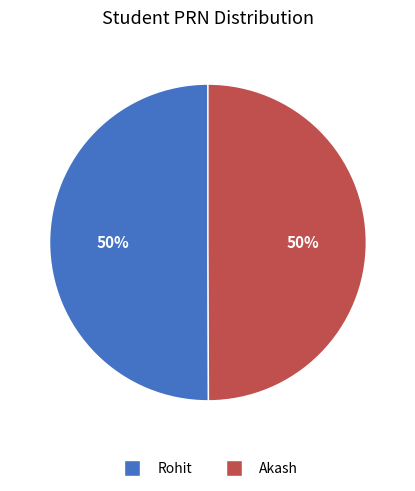

Combined, do Akash and Rohit account for over 50%?

Yes